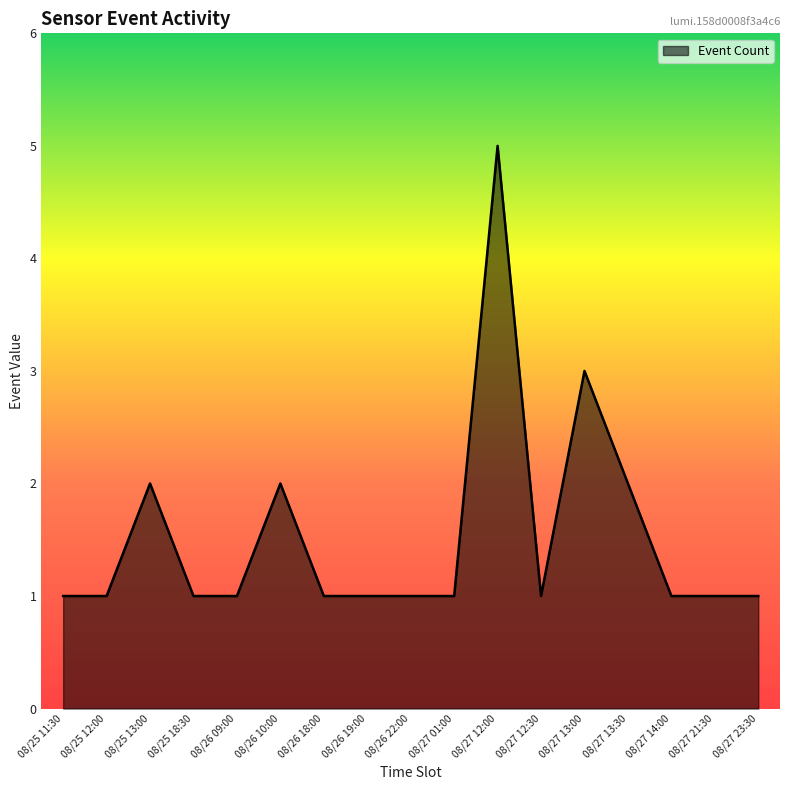

Read the value at 08/26 18:00.

1